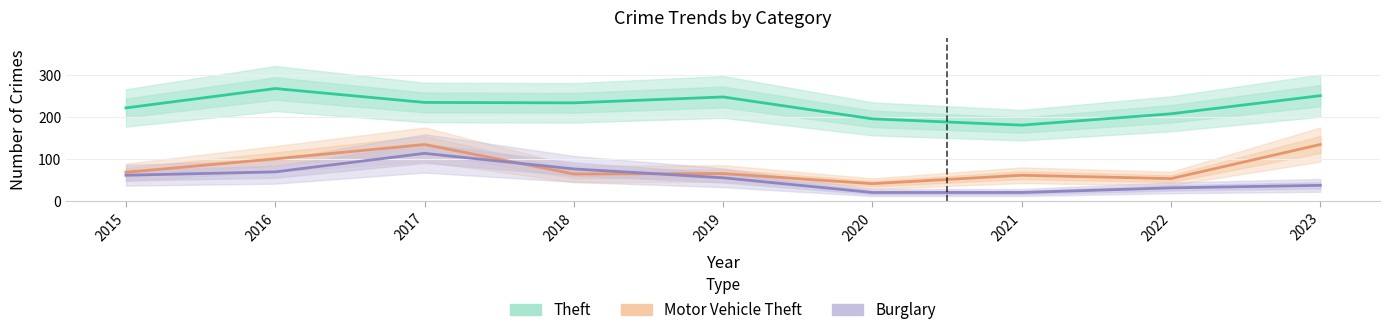

Which series has the widest spread of values?

Motor Vehicle Theft